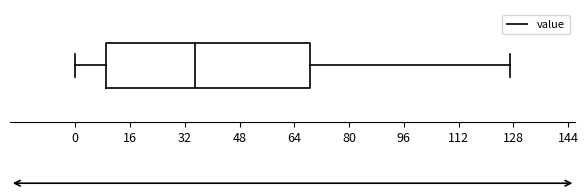

Read this box plot against the x-axis: the position of the median line, the range covered by the box, and the ends of both whiskers. The values are not printed on the chart, so give them approximately, as read against the axis.

median 36, box 10 to 68, whiskers 0 to 128